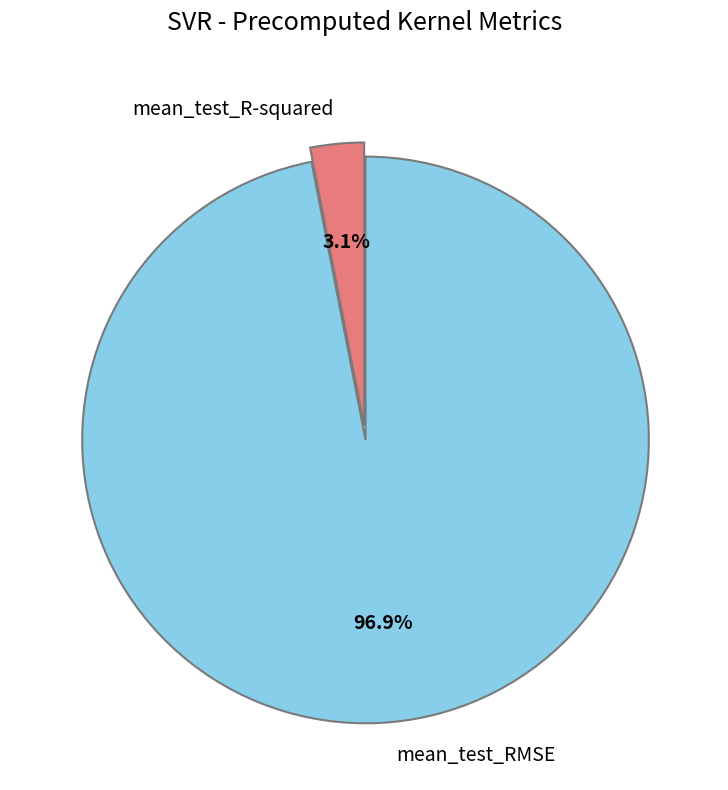

What percentage is NOT represented by mean_test_RMSE?

3.1%